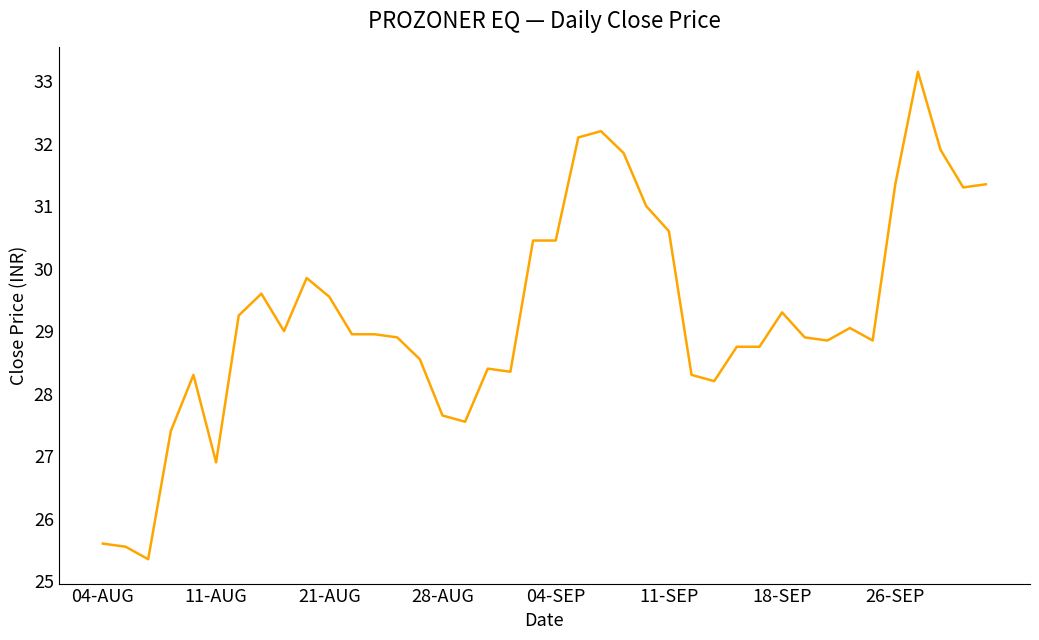

What is the smallest value displayed?

25.4